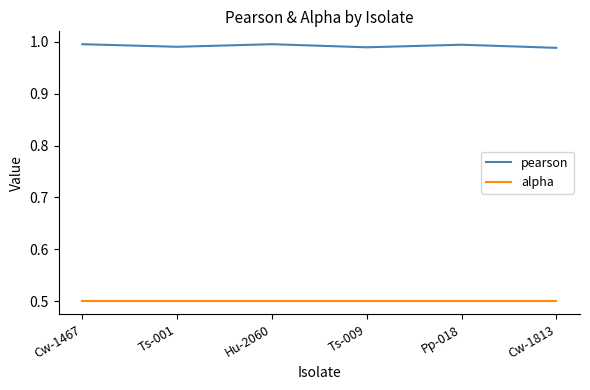

Is it true that pearson equals 1.6 at Ts-001?

False